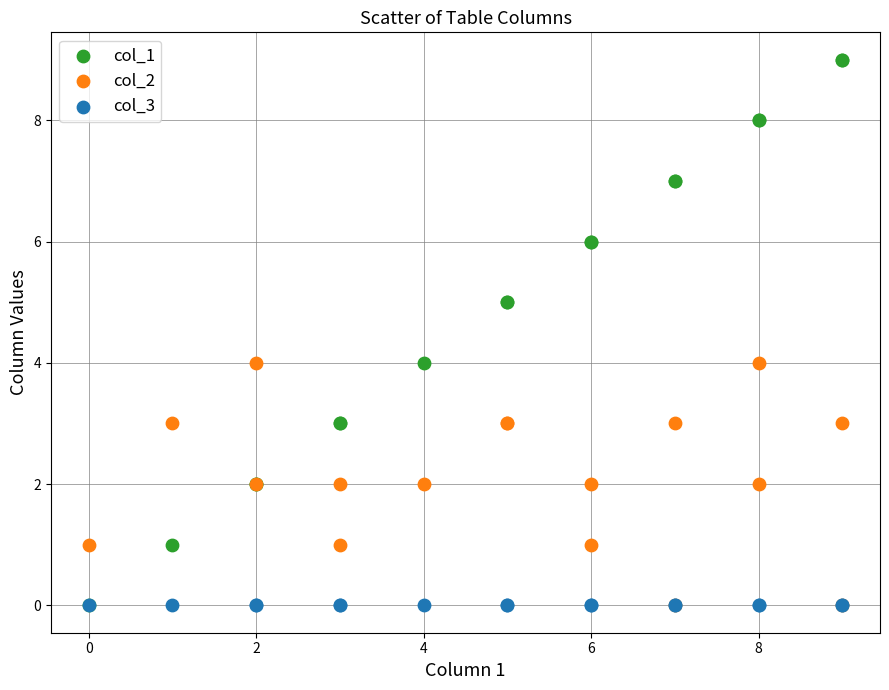

What are all the series names shown in the legend?

col_1, col_2, col_3